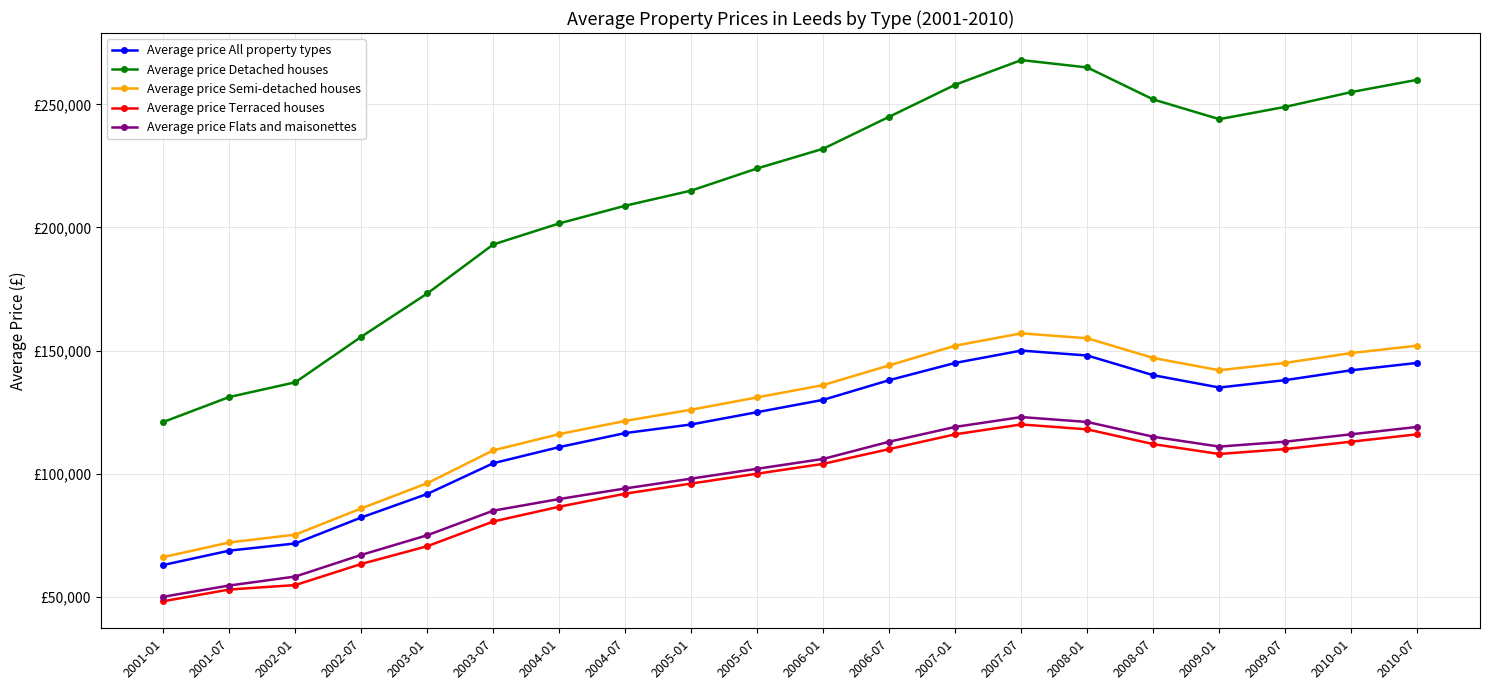

What is the value of the Average price Detached houses point at the 5th from the left?

173214